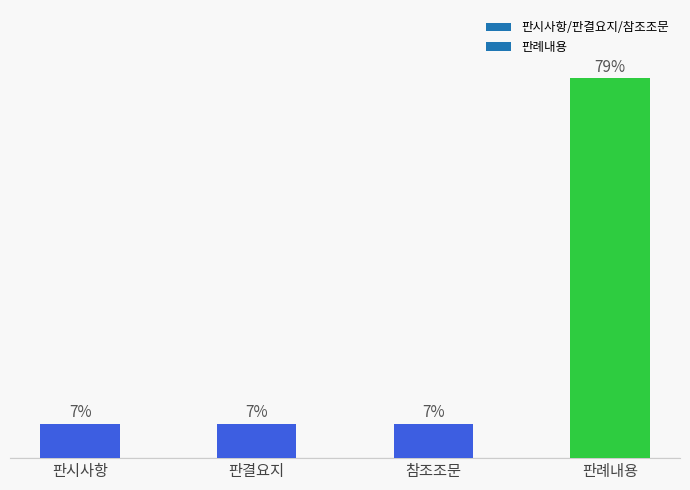

What is the change in value from 판결요지 to 판례내용?

+71.4